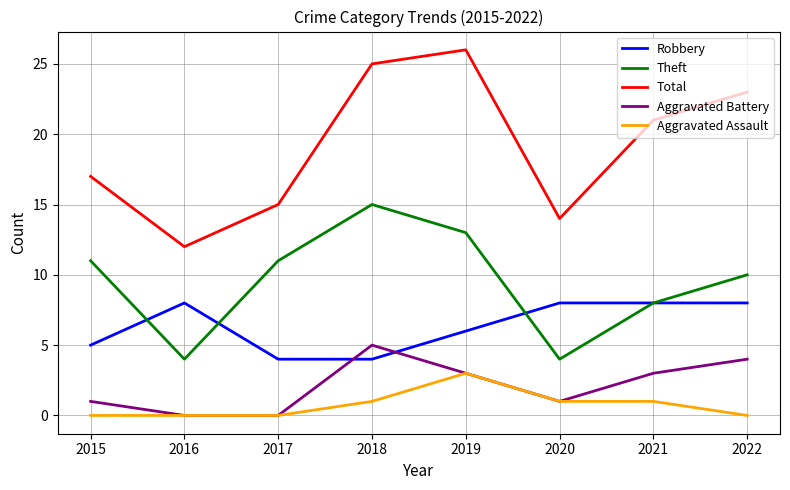

Rank the series by their maximum value, from highest to lowest.

Total, Theft, Robbery, Aggravated Battery, Aggravated Assault